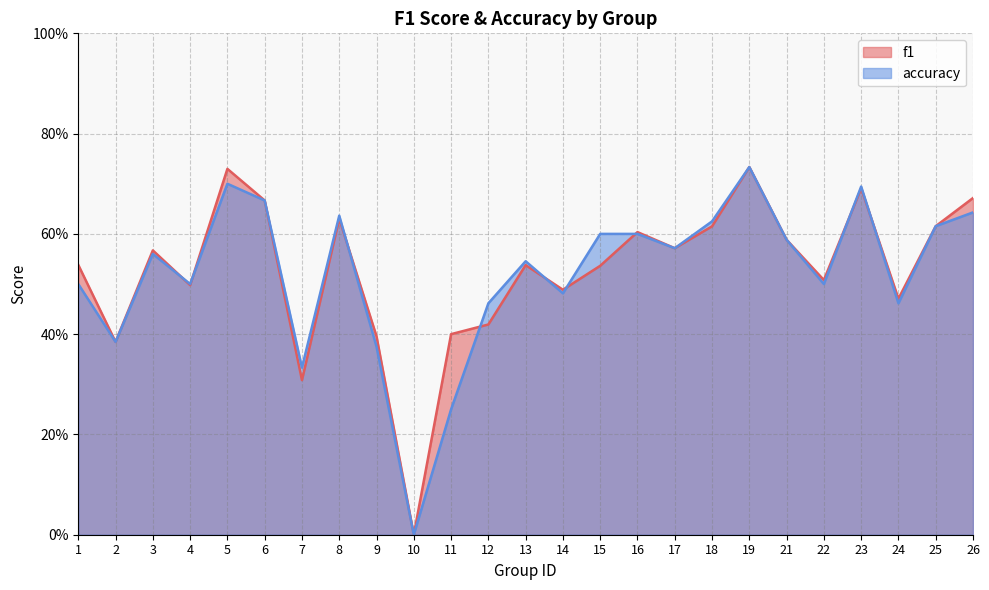

How many values in the accuracy series exceed 0?

24